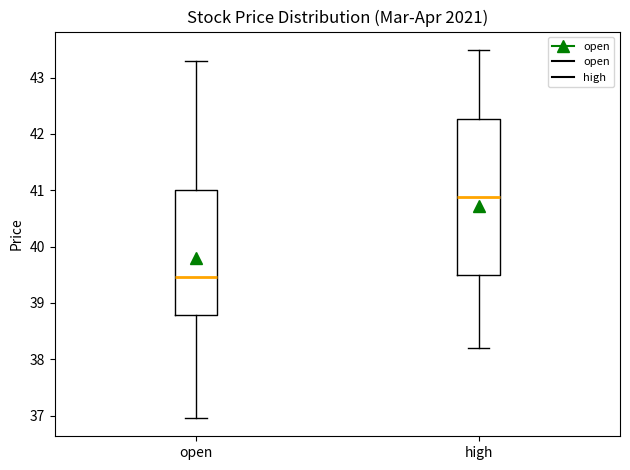

Comparing the boxes themselves (not the whiskers), which one is the tallest?

high